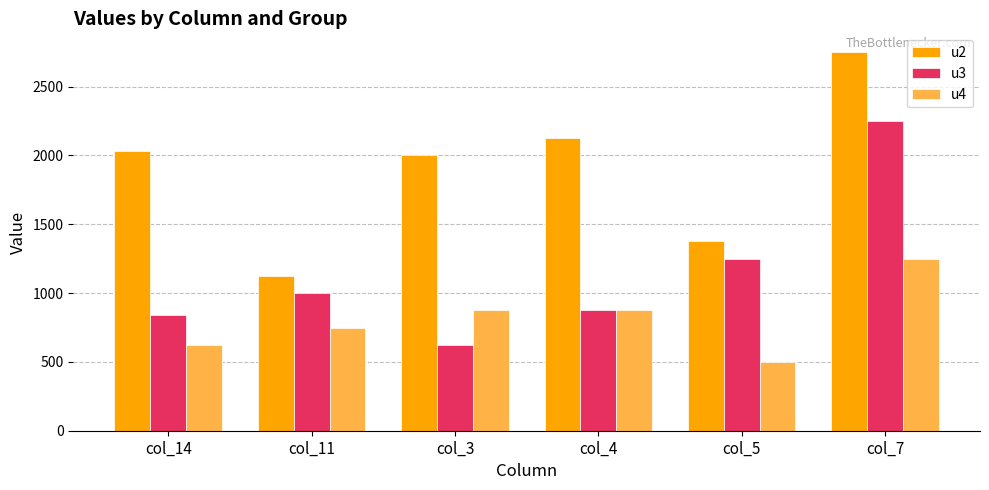

How many data points does each series have?

6